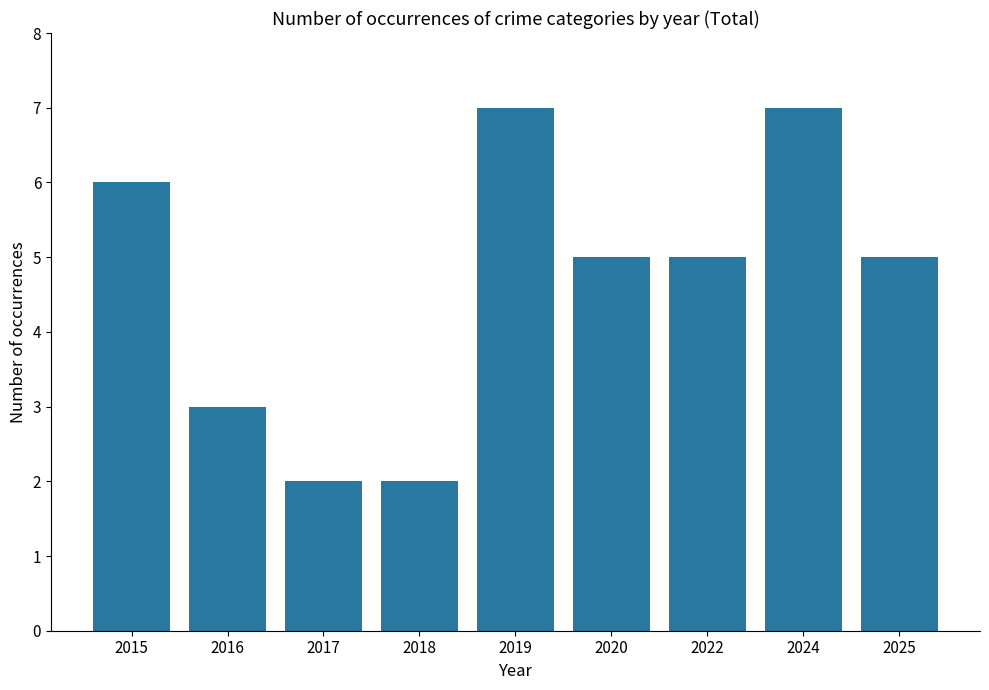

True or false: the data shows 2 at 2019.

False